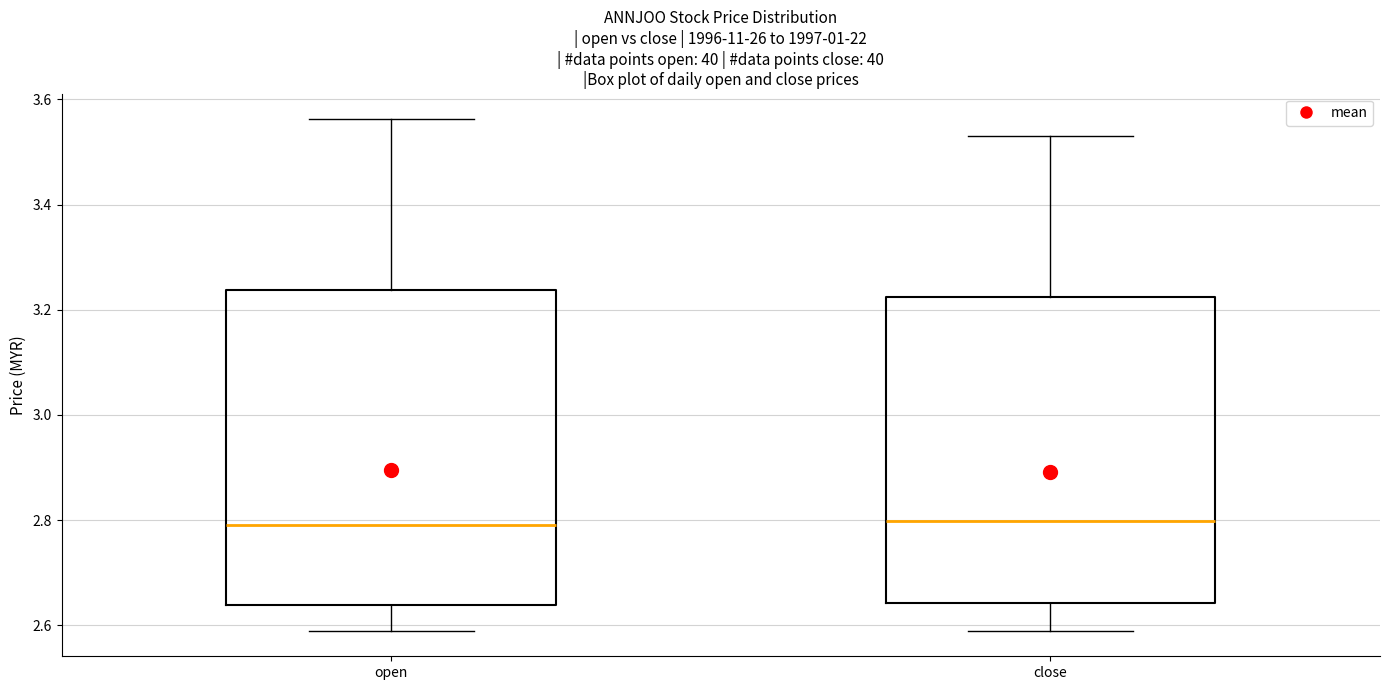

Reading left to right, read every box against the y-axis: the position of its median line, the range the box covers, and the ends of its whiskers. The values are not printed on the chart, so give them approximately, as read against the axis.

open: median 2.80, box 2.64 to 3.24, whiskers 2.60 to 3.56
close: median 2.80, box 2.64 to 3.22, whiskers 2.60 to 3.54